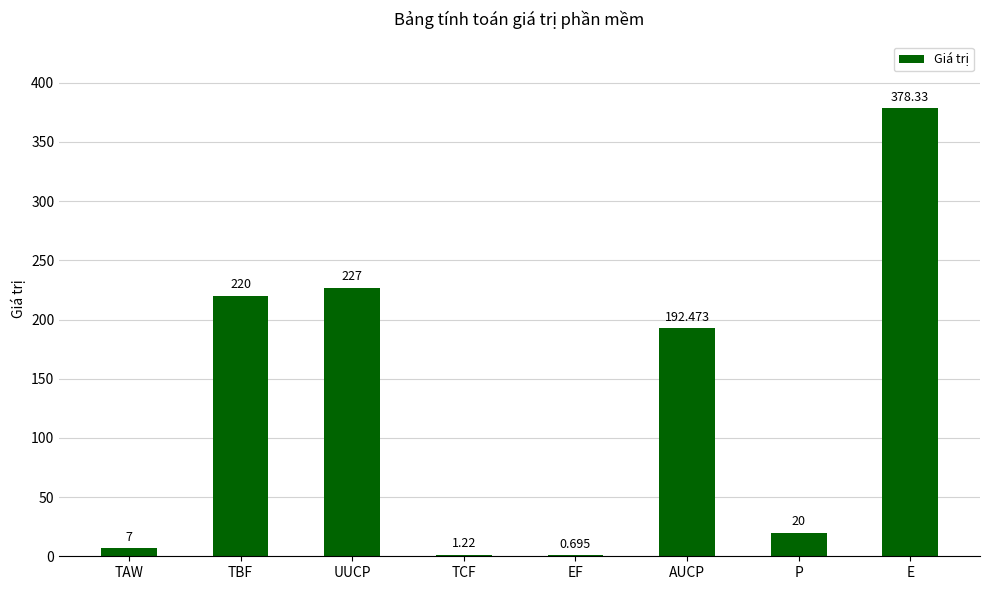

At which label is the value closest to 189?

AUCP